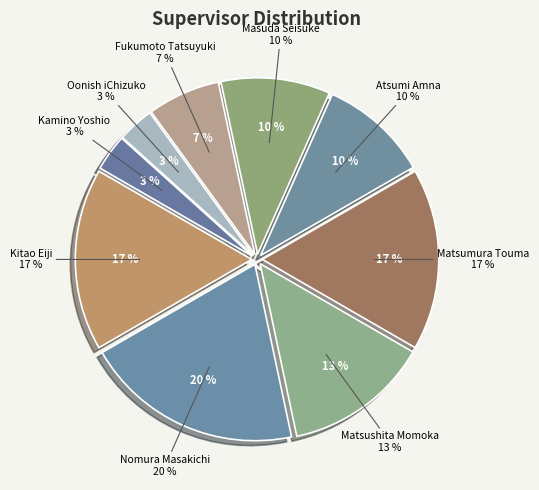

The Fukumoto Tatsuyuki slice represents 7% of the pie. True or false?

True